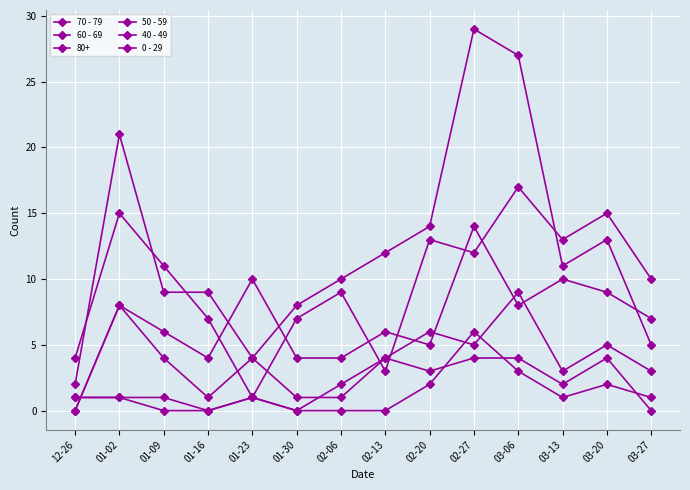

How many lines are shown in the chart?

6